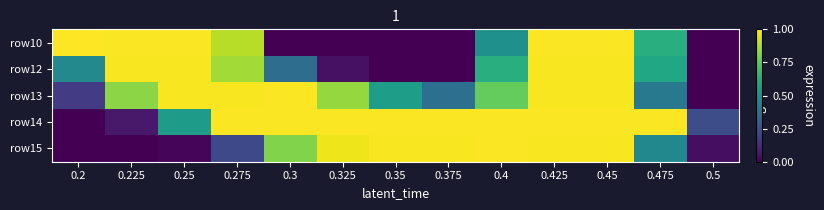

What is the spread (max minus min) of values at 0.25?

1.0